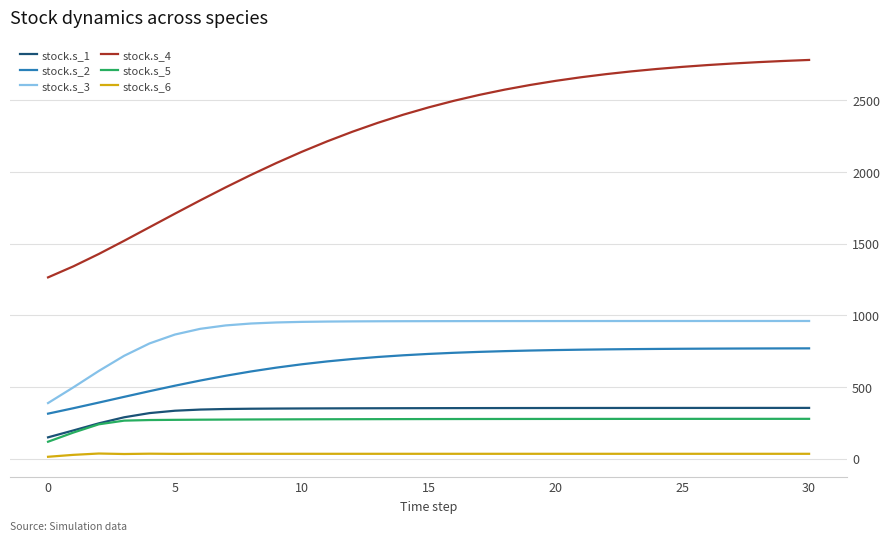

Which series has the widest spread of values?

stock.s_4